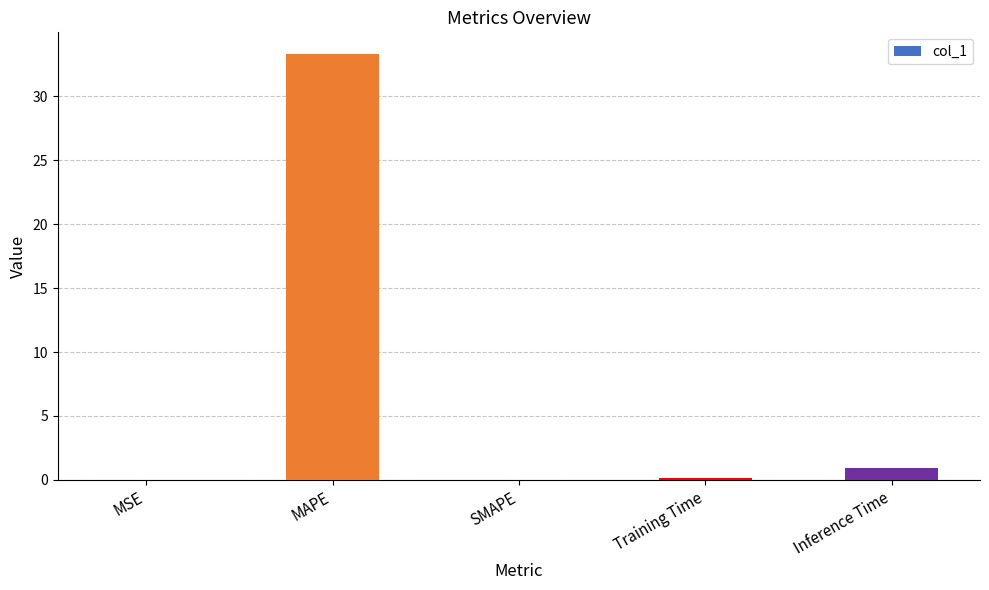

What is the difference between the values at SMAPE and Training Time?

0.1